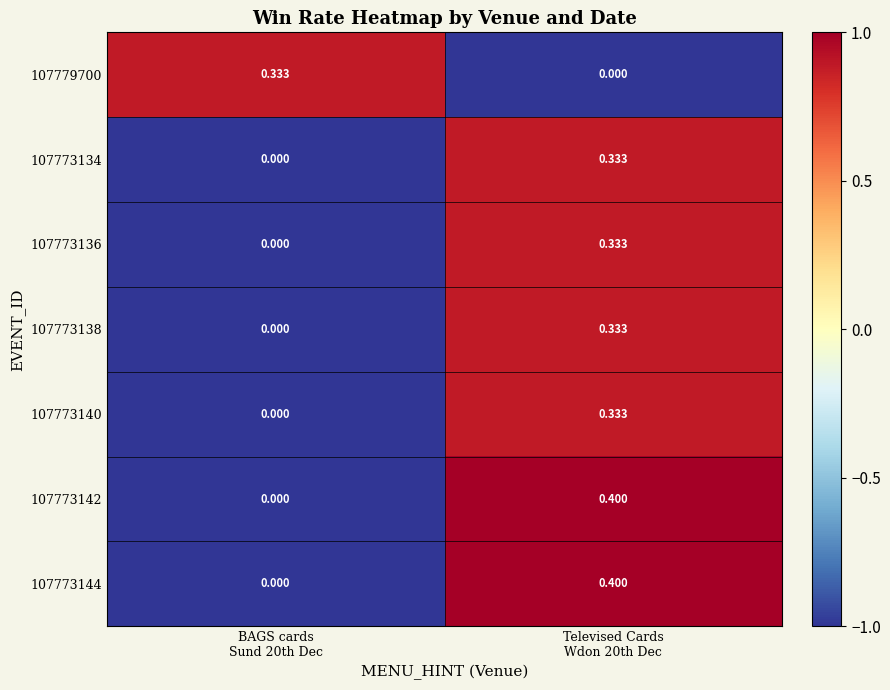

How many series are shown in this chart?

7